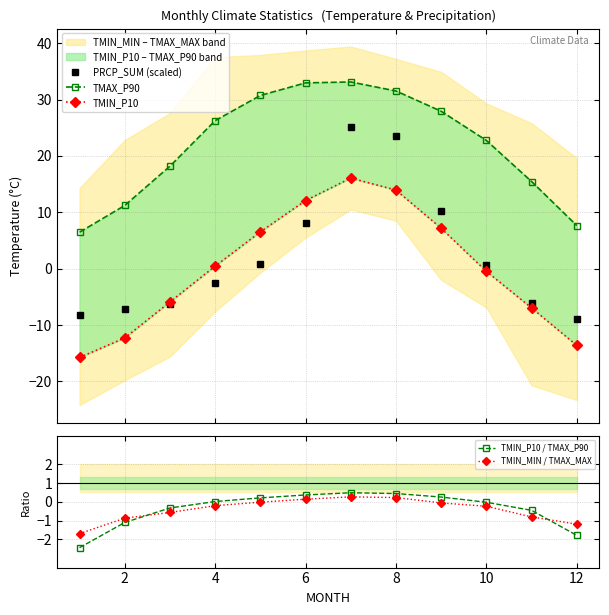

What is the value of the PRCP_SUM (scaled) point at the 2nd from the left?

-7.1